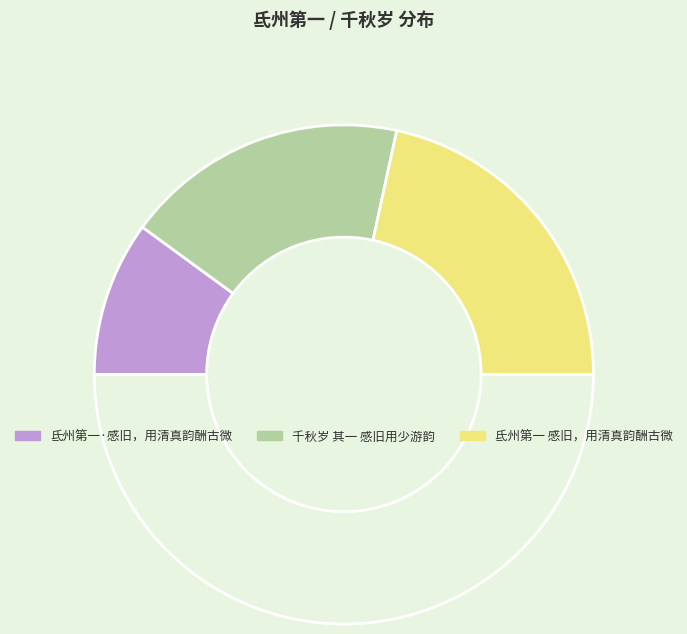

How many segments does this pie chart have?

4